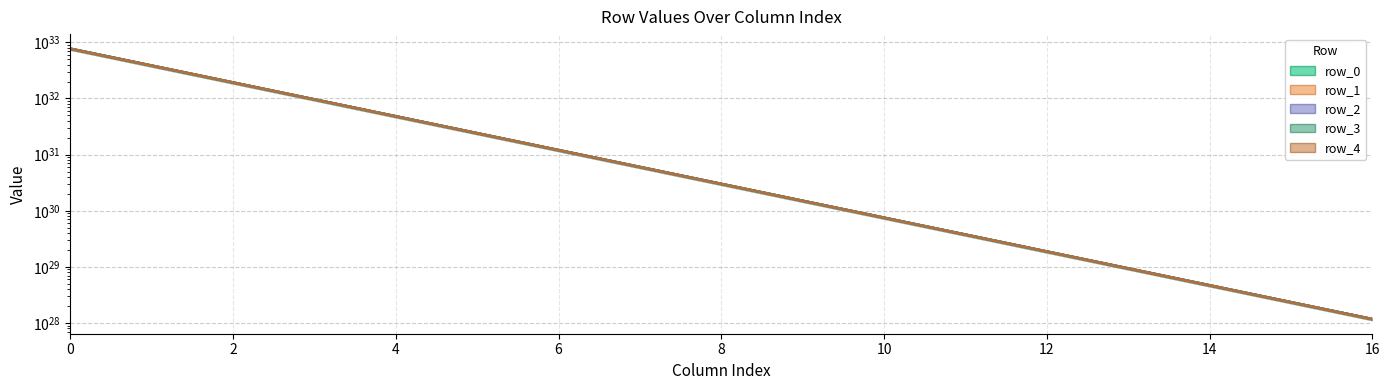

How many values in the row_2 series exceed 3008600293617824911838937088000?

8